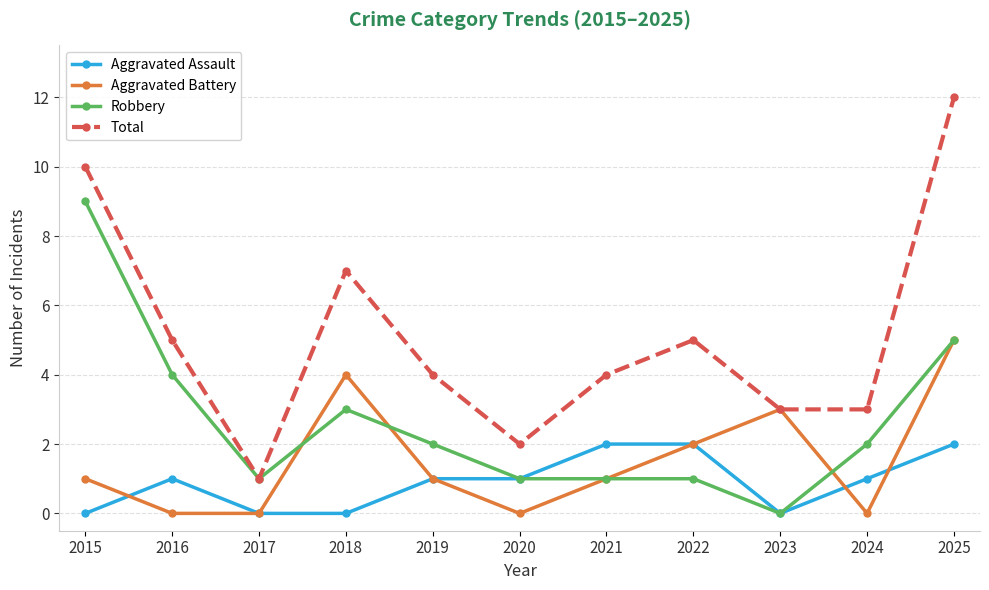

List the series in order of their overall mean, lowest first.

Aggravated Assault, Aggravated Battery, Robbery, Total